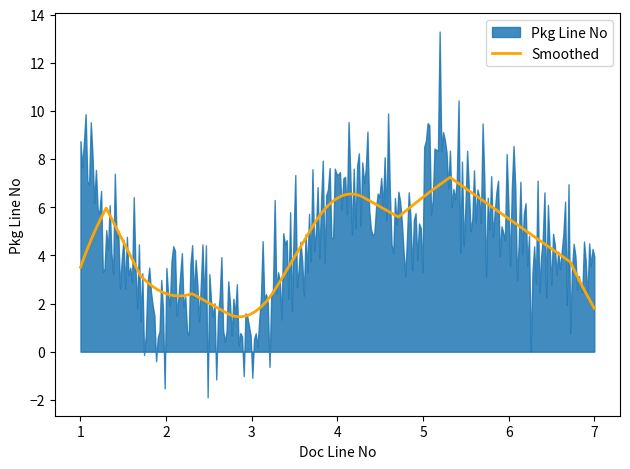

What is the sum of the values at 5 and 1?

13